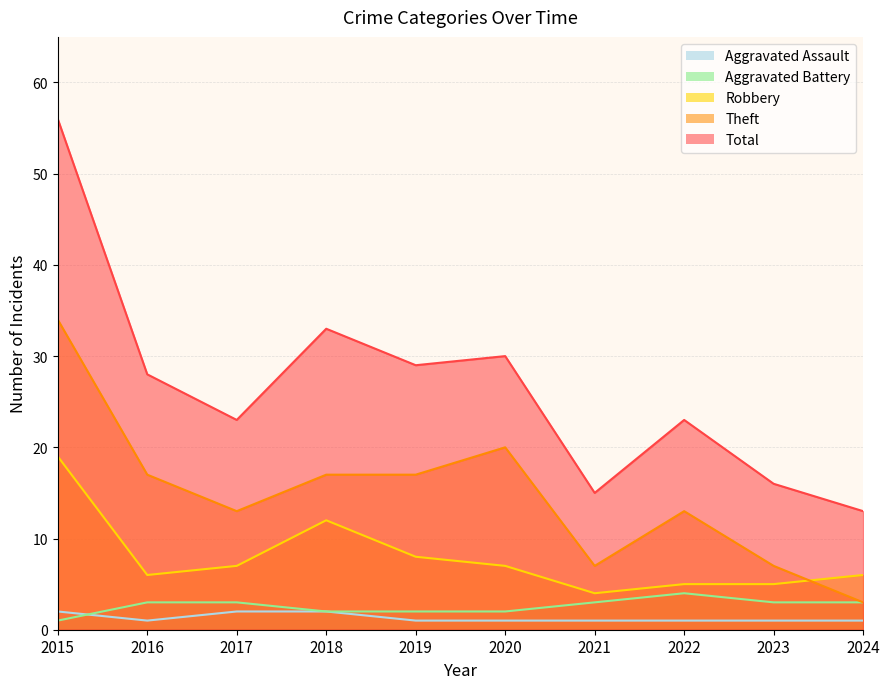

Is the value of Theft at 2020 greater than the value of Aggravated Battery at 2024?

Yes